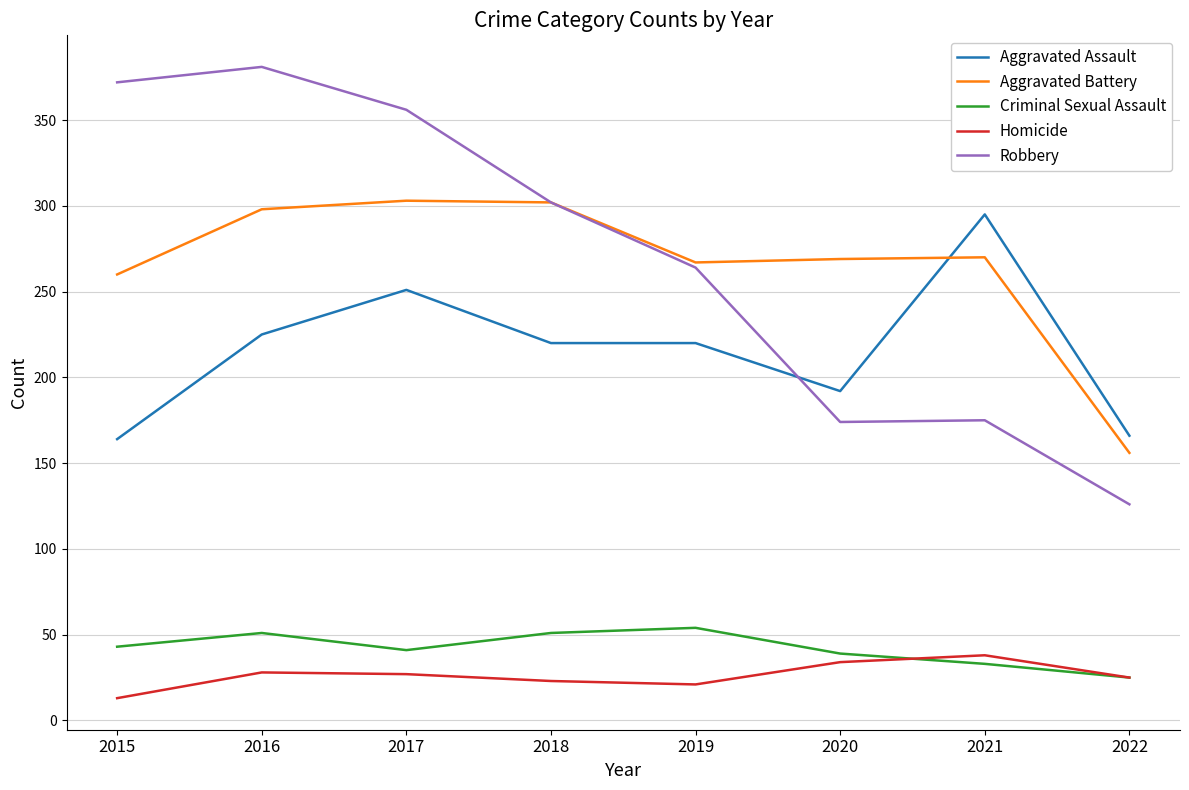

Which series has the largest range (max minus min)?

Robbery